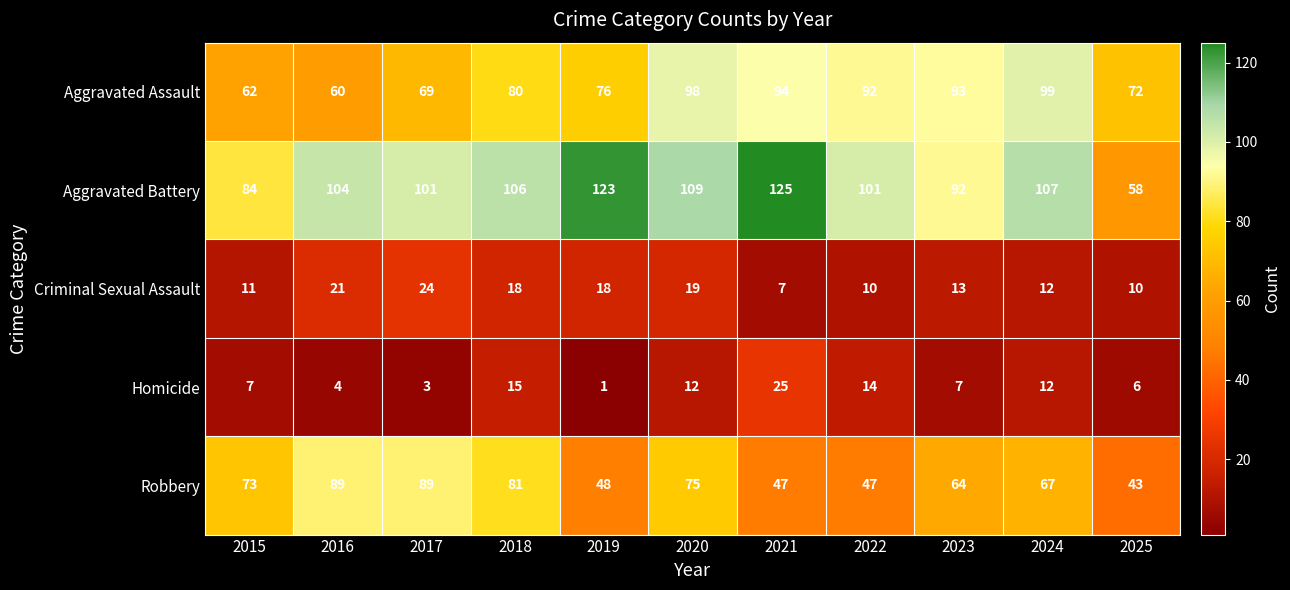

How many values in the Criminal Sexual Assault series are below 13?

5